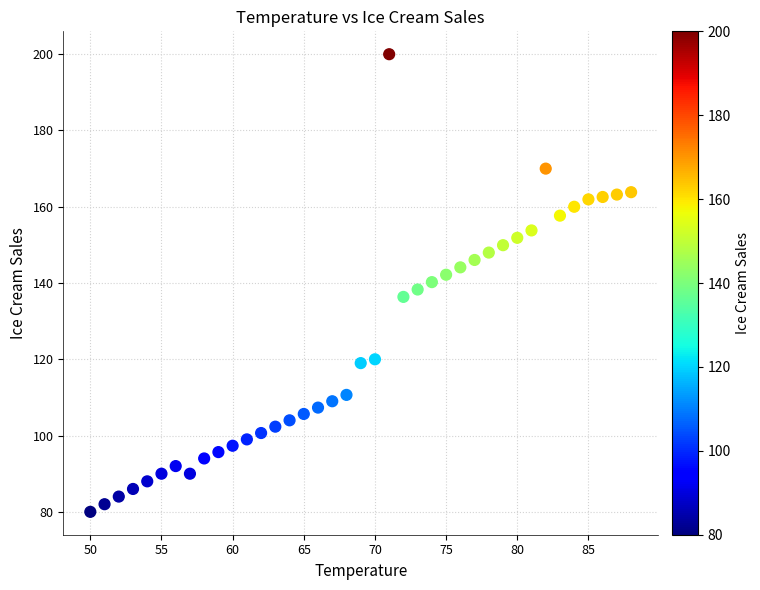

What is the range of Y values (max minus min)?

120.0